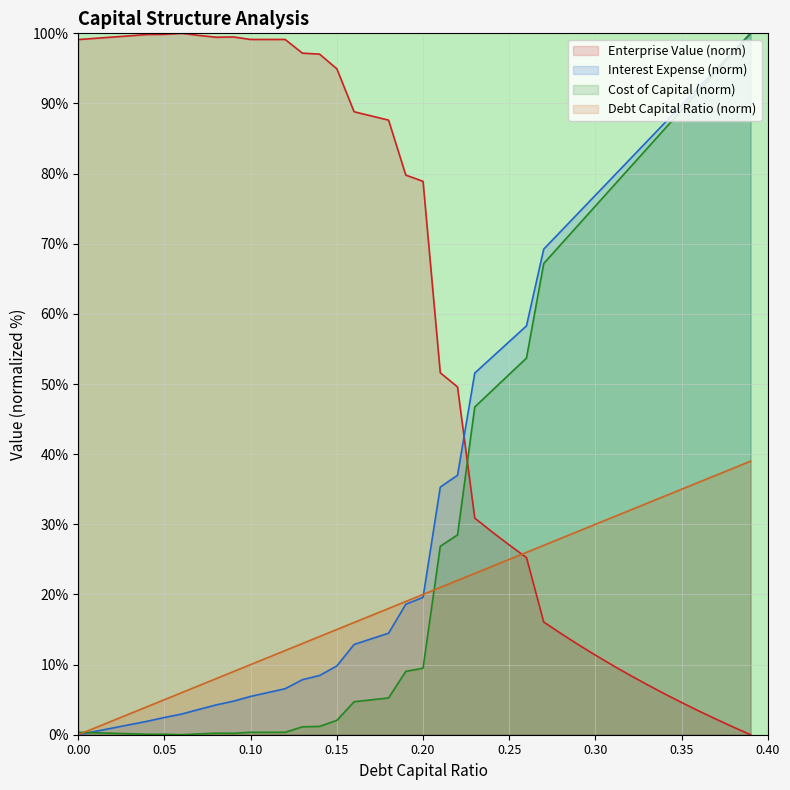

True or false: cost_capital has a value of 38.4 at 0.32.

False